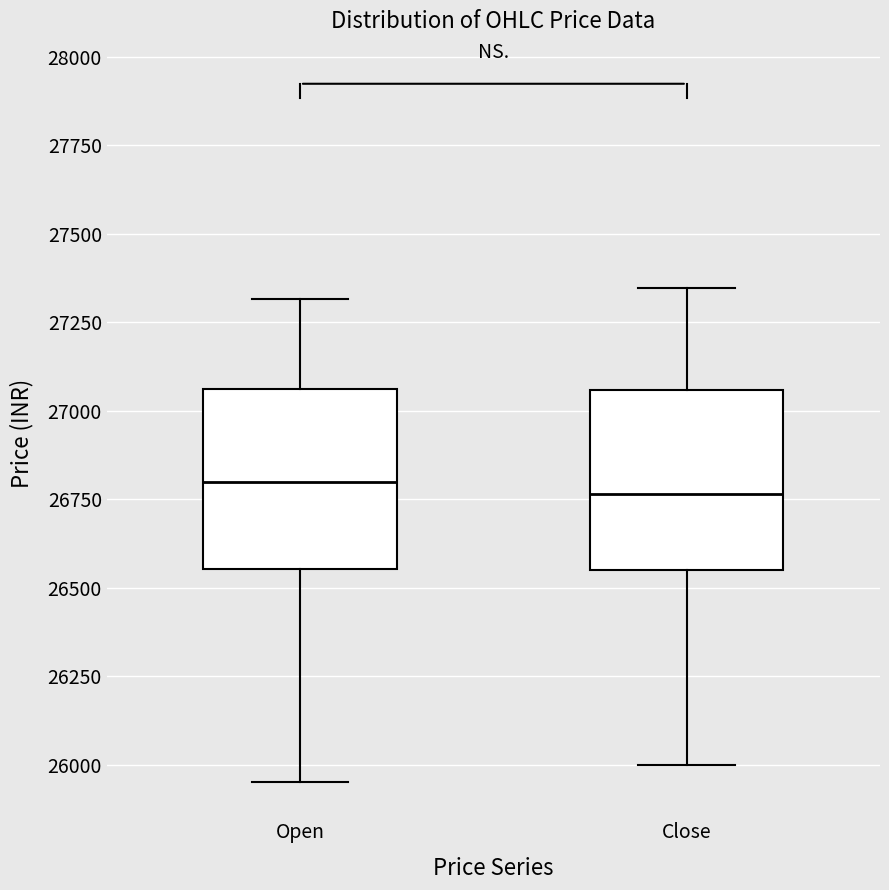

Reading left to right, read every box against the y-axis: the position of its median line, the range the box covers, and the ends of its whiskers. The values are not printed on the chart, so give them approximately, as read against the axis.

Open: median 26800, box 26550 to 27050, whiskers 25950 to 27300
Close: median 26750, box 26550 to 27050, whiskers 26000 to 27350